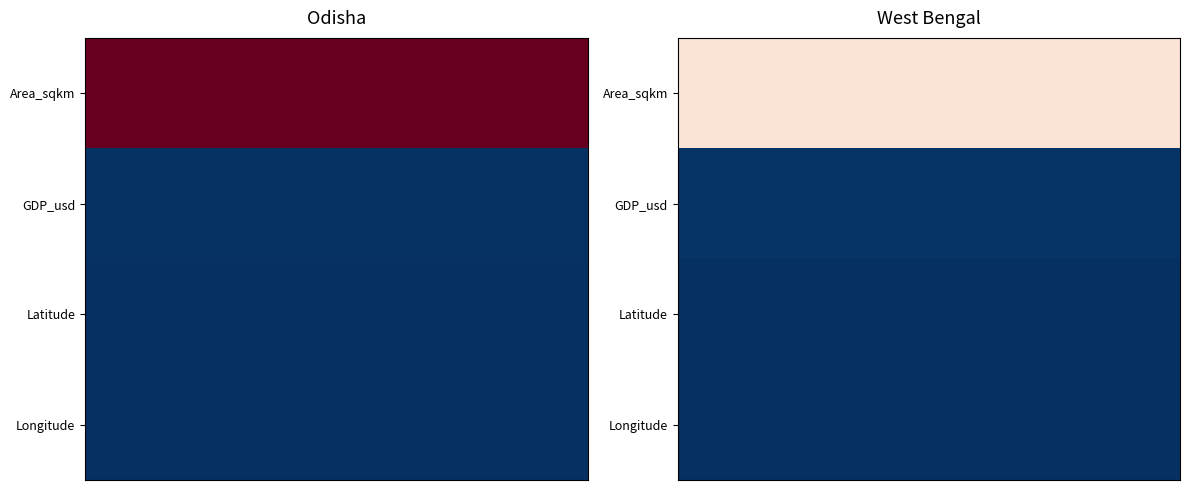

At how many categories does at least one series exceed 43317?

20